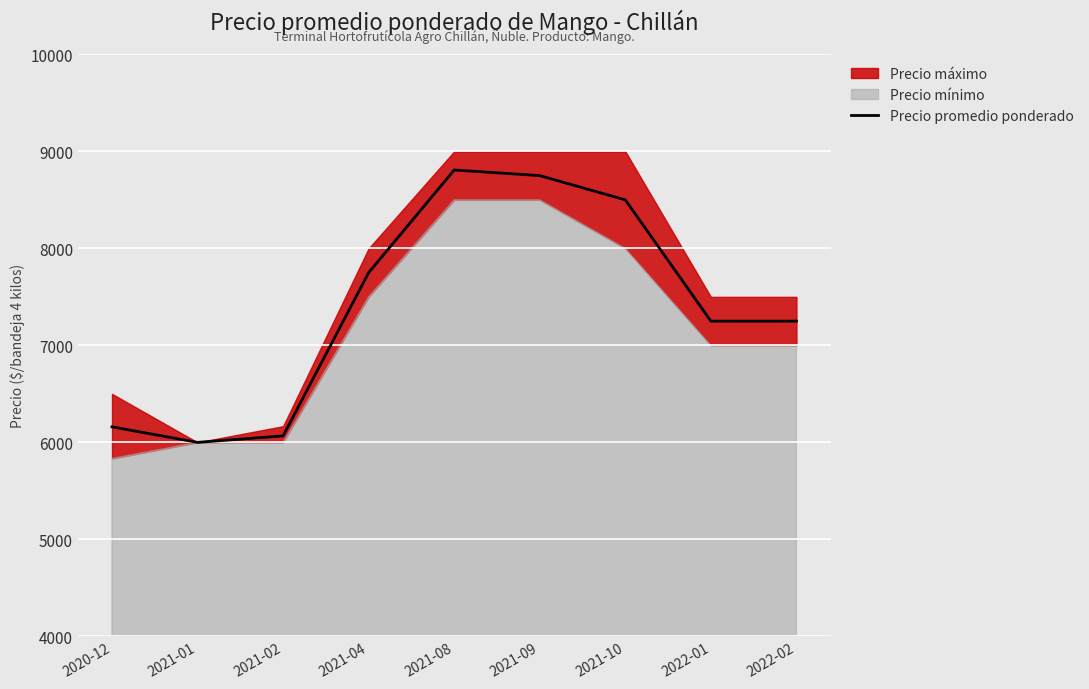

Reading left to right, list all the values displayed in this chart.

2020-12=6160	2021-01=6000	2021-02=6067	2021-04=7750	2021-08=8808	2021-09=8750	2021-10=8500	2022-01=7250	2022-02=7250